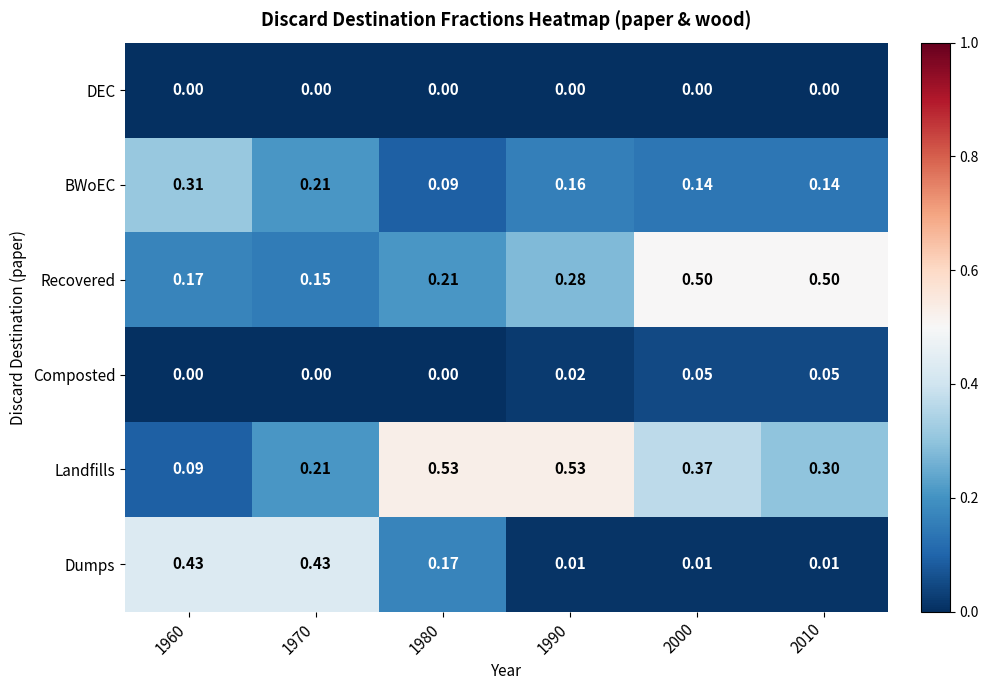

Is the value of Recovered at 2010 greater than the value of Composted at 1960?

Yes